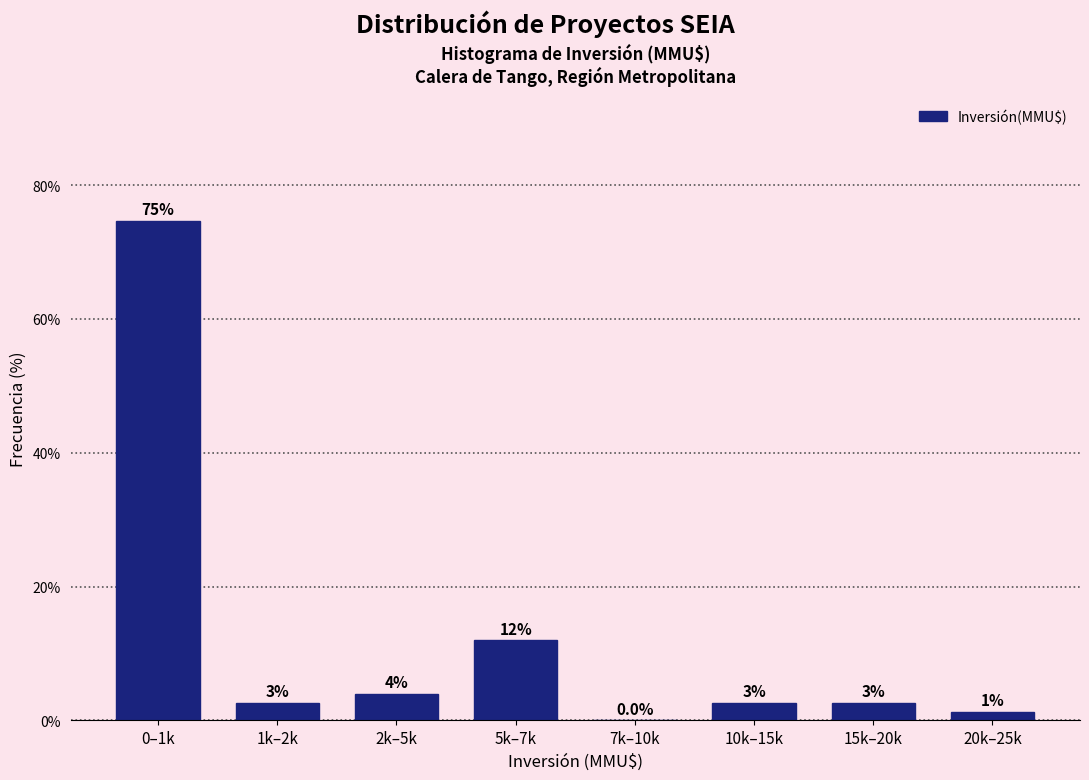

Where is the data nearest to the value 37?

5k–7k